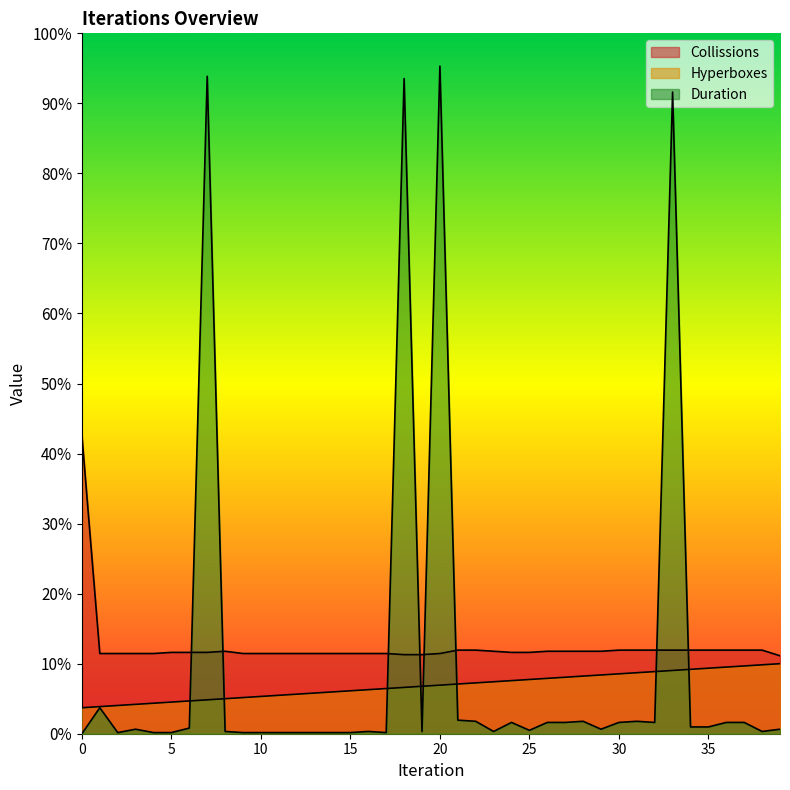

The Collissions series shows 73 at 8. True or false?

True